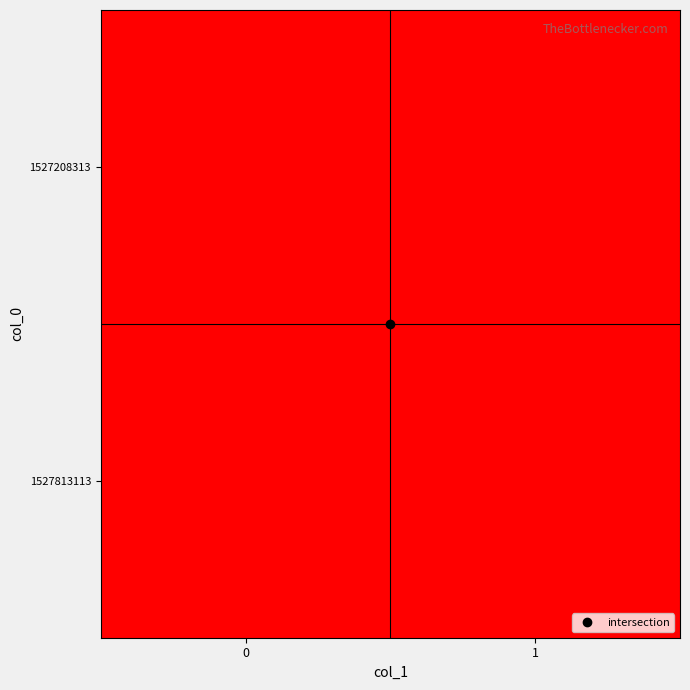

Reading left to right, extract all data points from this chart.

1527208313: 0=0	1=0
1527813113: 0=1	1=0